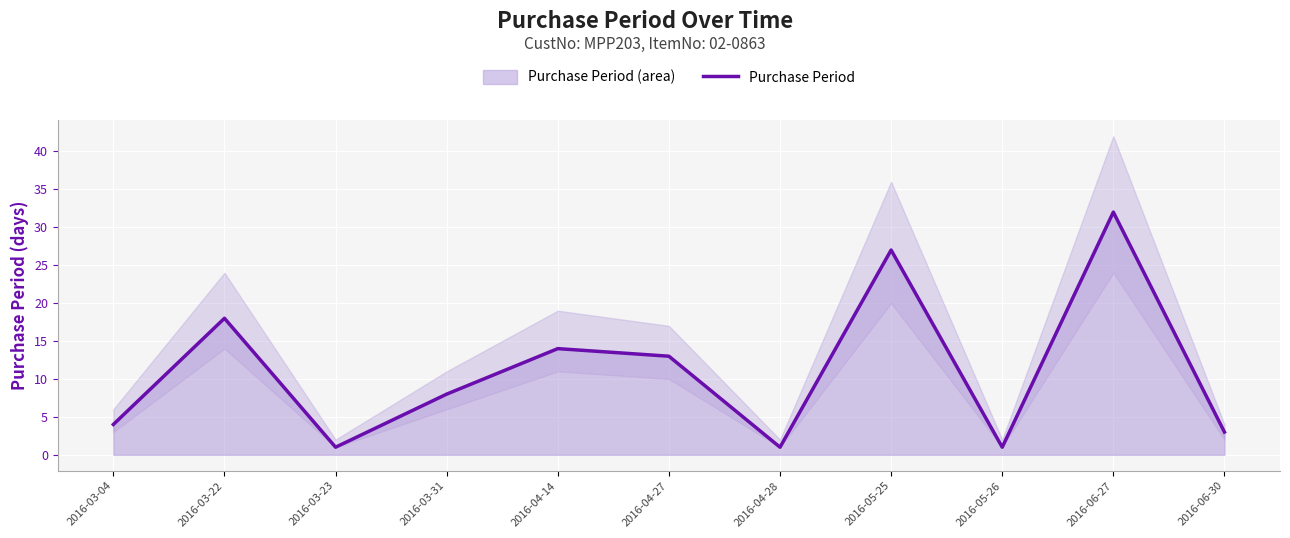

How many categories are shown in the chart?

11